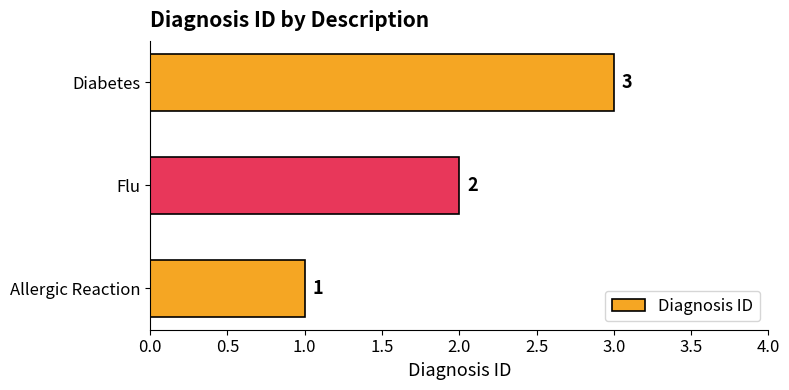

What is the sum of all values?

6